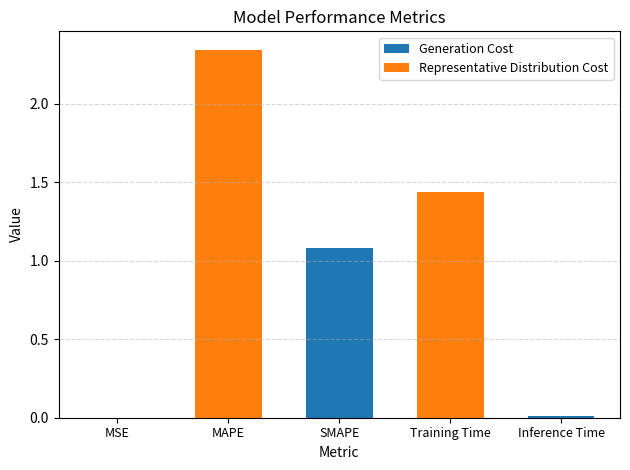

What is the greatest value displayed?

2.3